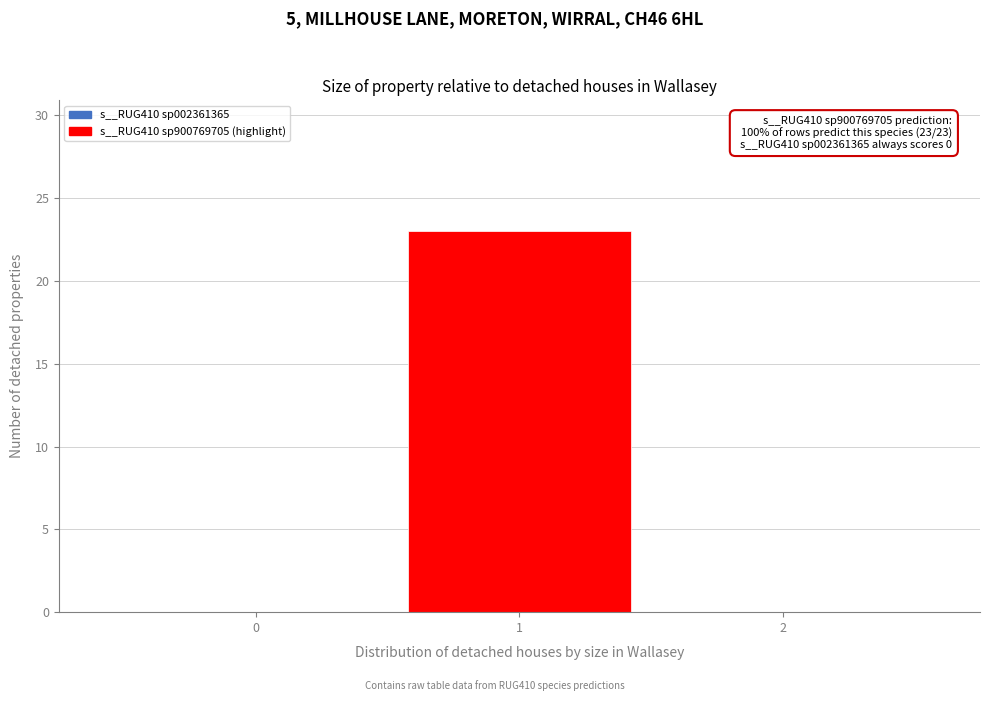

Which range on the x-axis has the tallest bar?

0.5 to 1.5